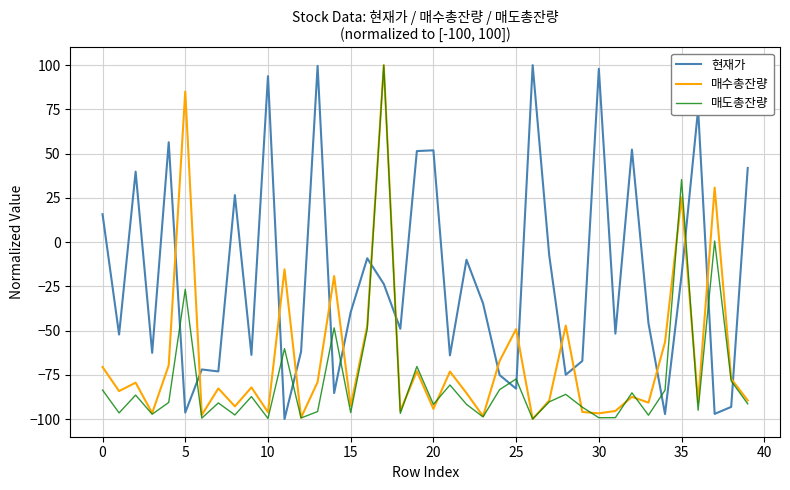

List the series in order of their overall mean, highest first.

현재가, 매수총잔량, 매도총잔량